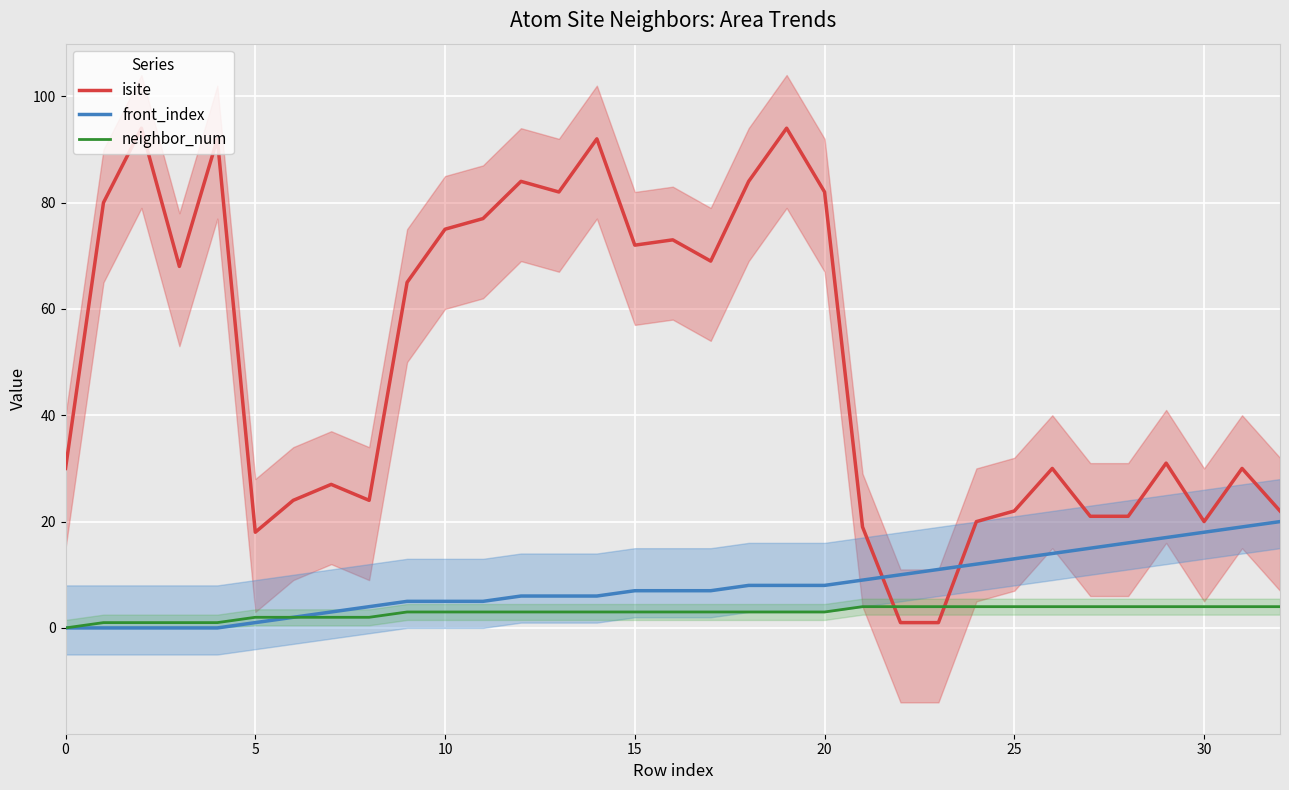

What is the sum of the front_index values at 24 and 0?

12